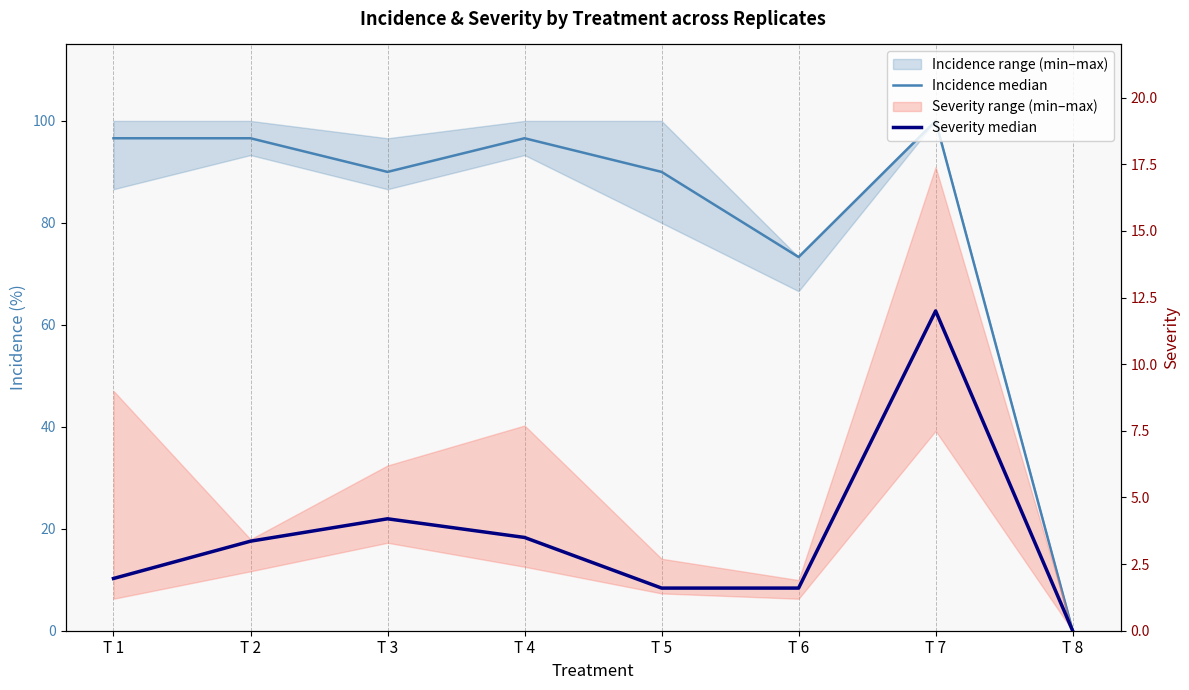

At which category is the sum across all series the highest?

T 7